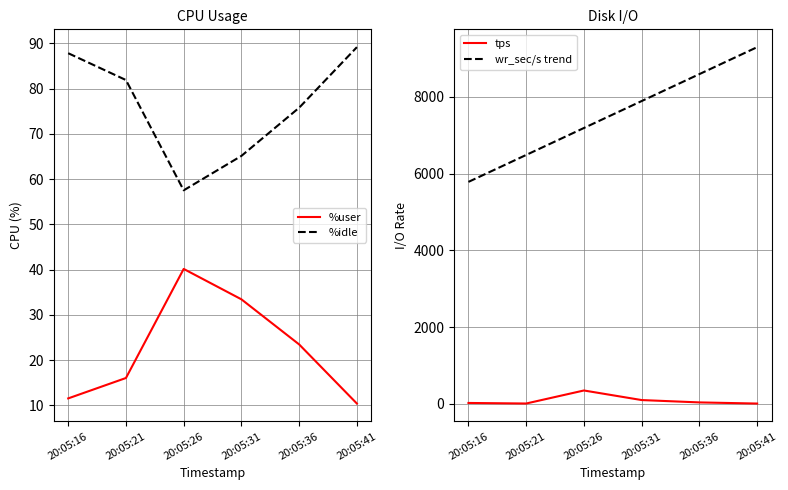

True or false: %idle has a value of 15.7 at 20:05:31.

False